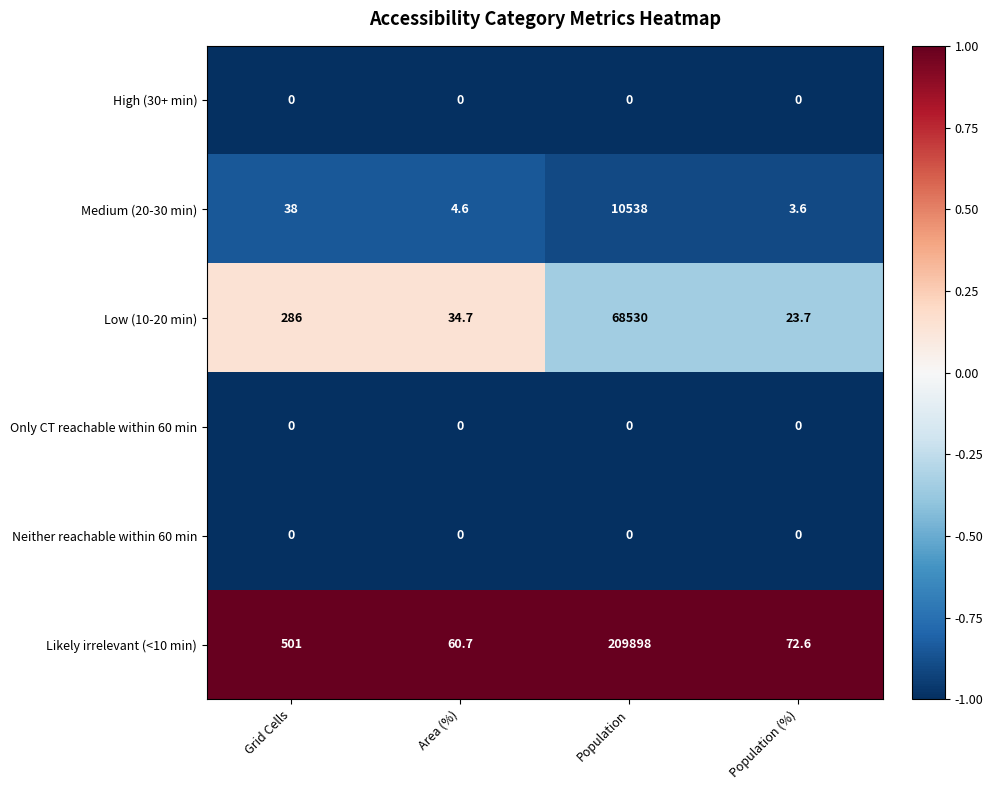

The value of High (30+ min) at Population (%) is 0.0. True or false?

True